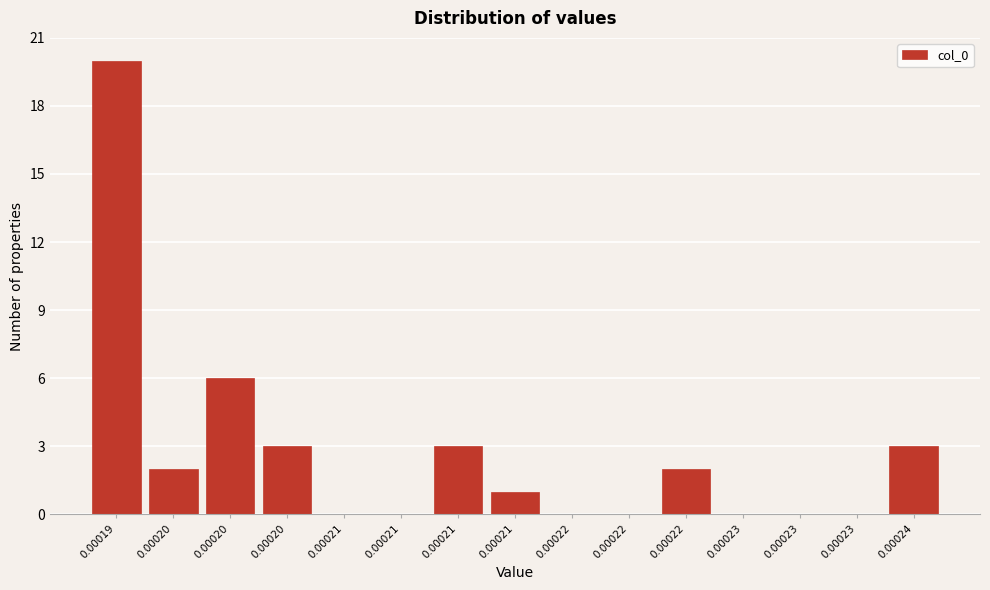

Are the bars horizontal?

No